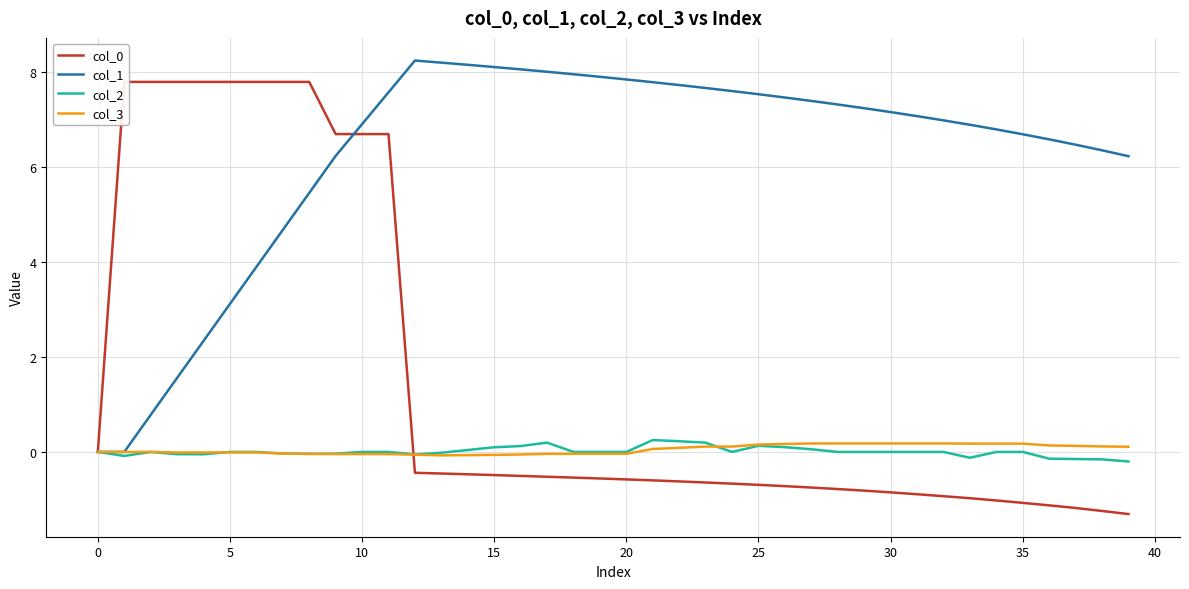

True or false: col_2 and col_1 cross at least once.

True